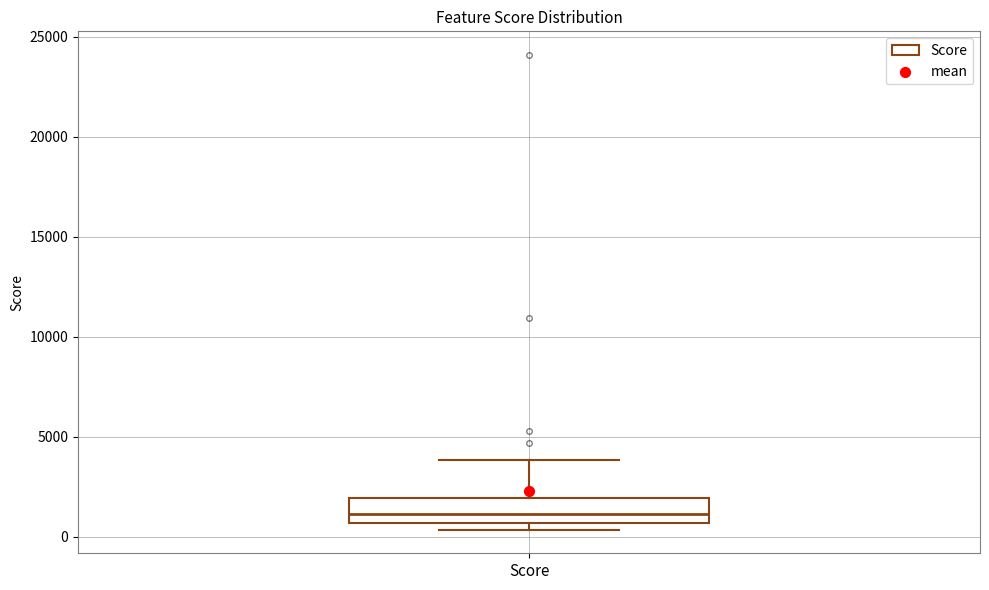

Read this box plot against the y-axis: the position of the median line, the range covered by the box, and the ends of both whiskers. The values are not printed on the chart, so give them approximately, as read against the axis.

median 1000, box 500 to 2000, whiskers 500 (just below the box's lower edge) to 4000